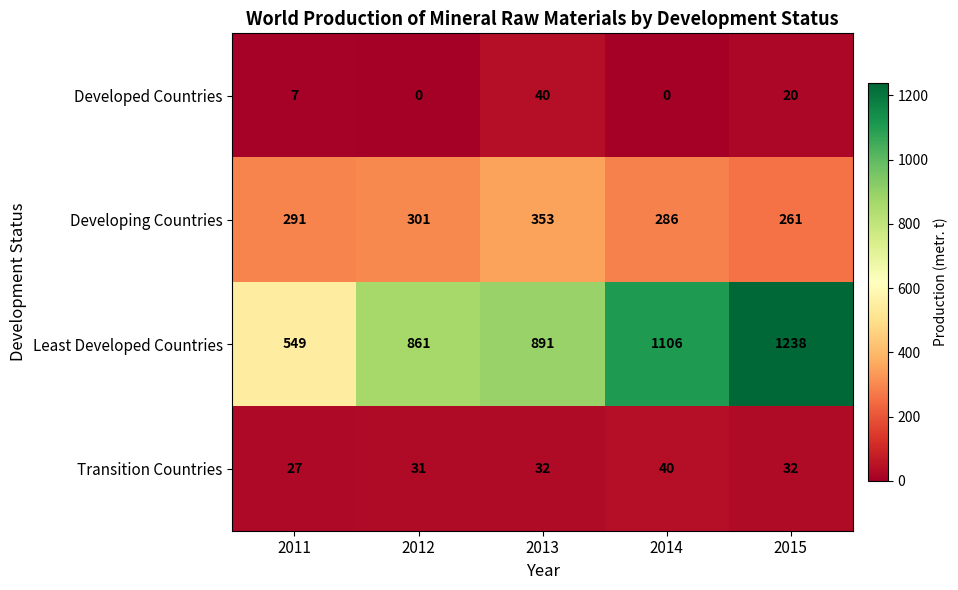

What is the greatest value displayed?

1238